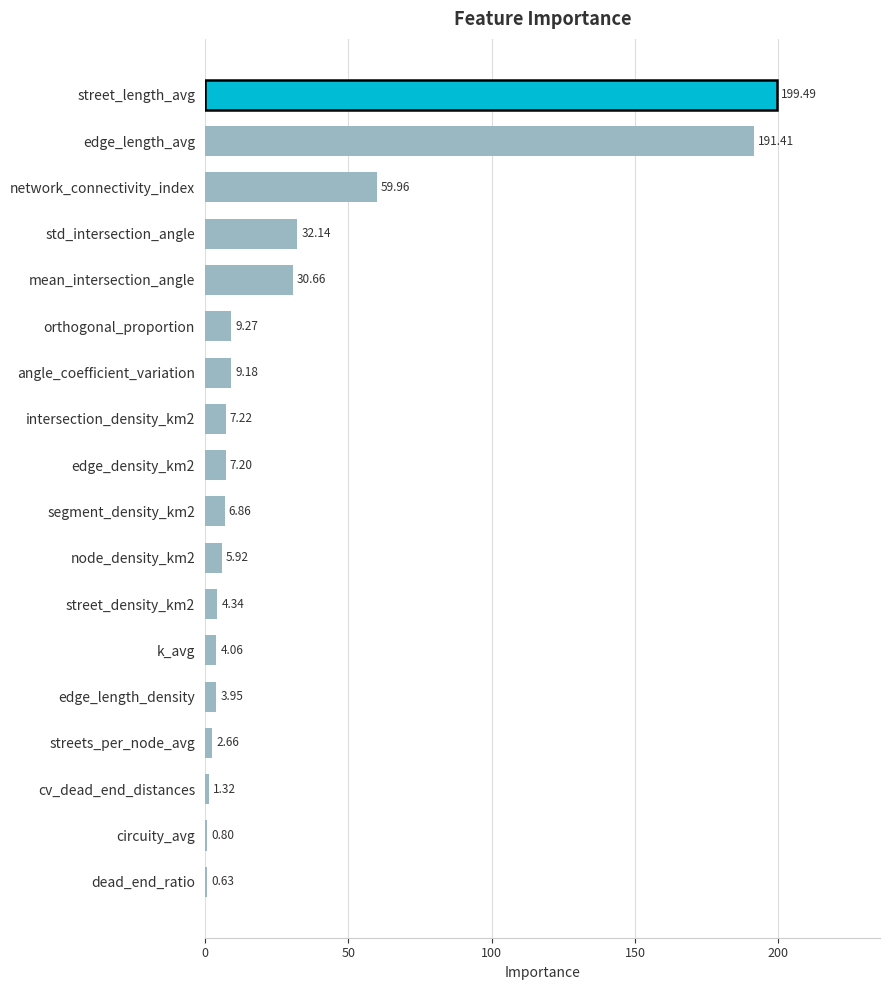

What is the sum of all values?

577.1